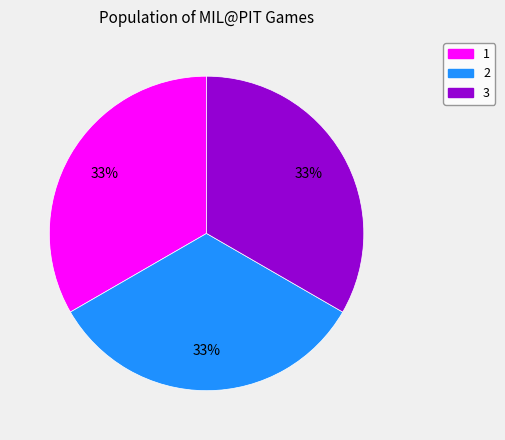

True or false: 1 accounts for 33% of the total.

True